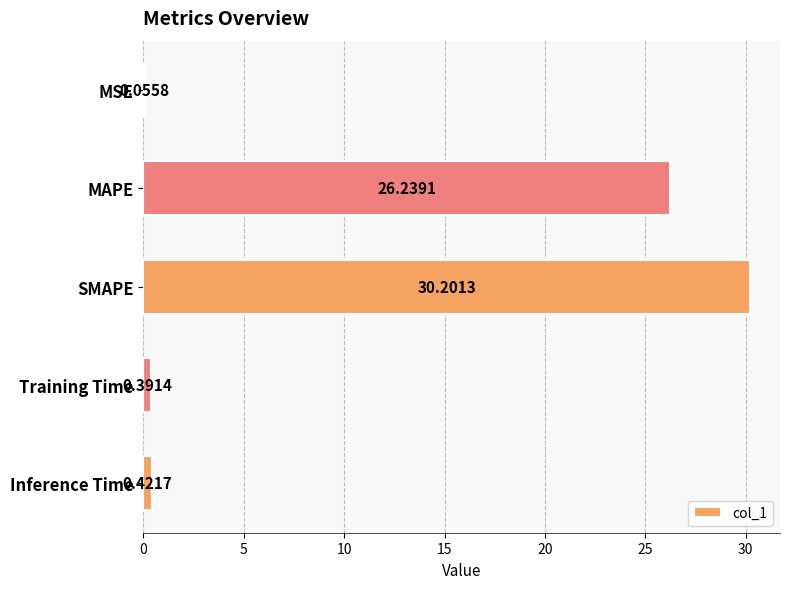

At which label is the value closest to 15?

MAPE